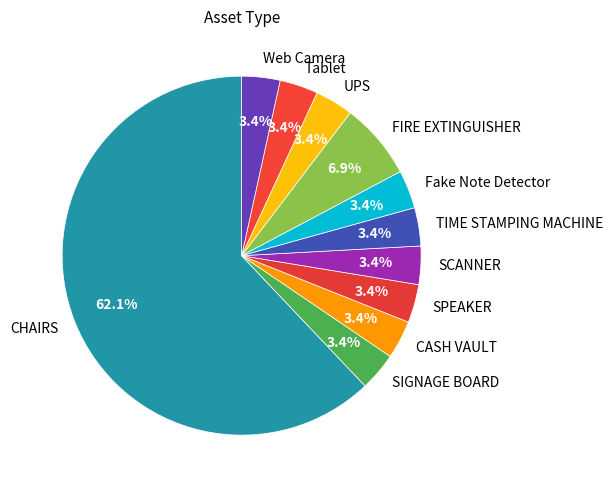

Is it true that TIME STAMPING MACHINE is 14% of the pie?

False